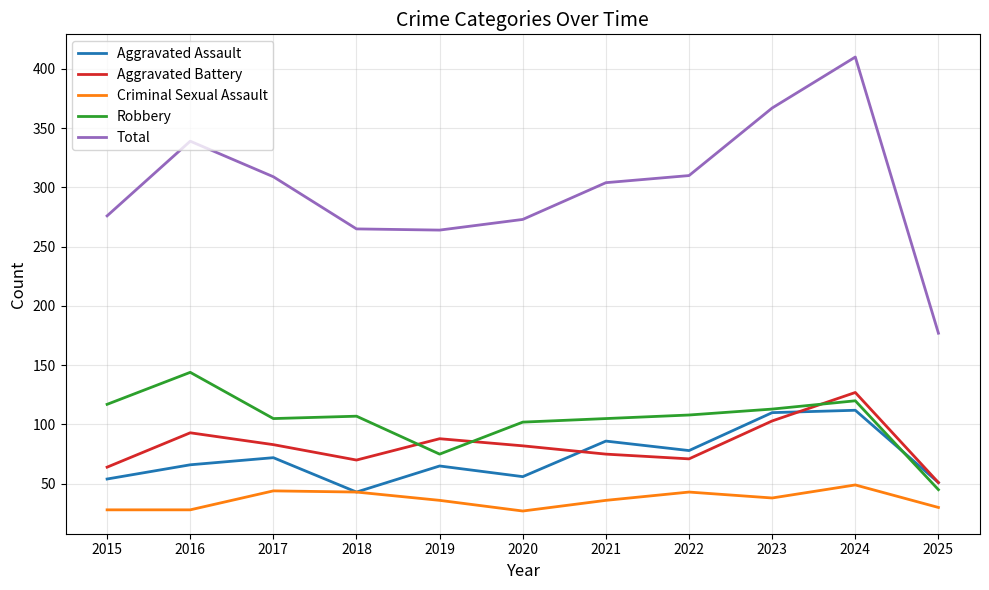

Which label corresponds to the largest value in the chart?

2024